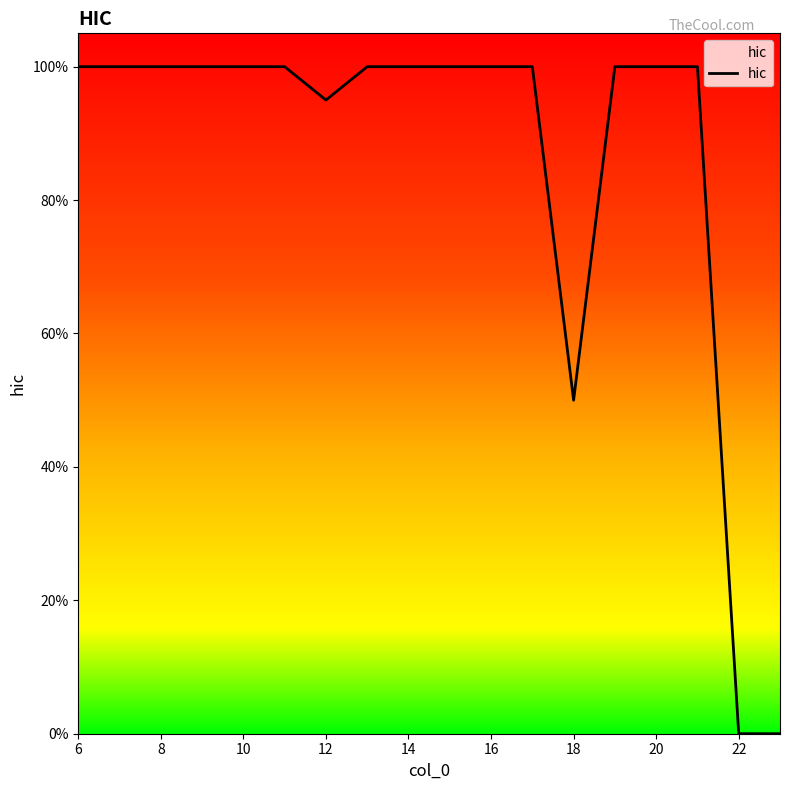

What is the difference between the second highest and minimum values?

1.0